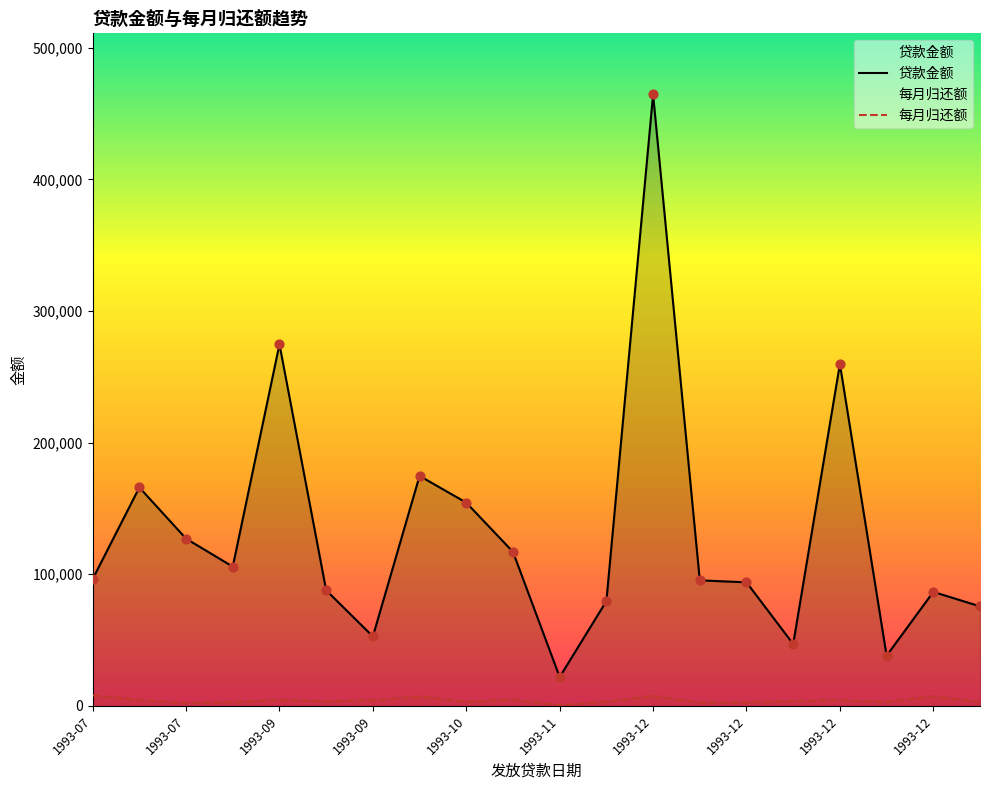

What is the total value across all series at 1993-07?

104429